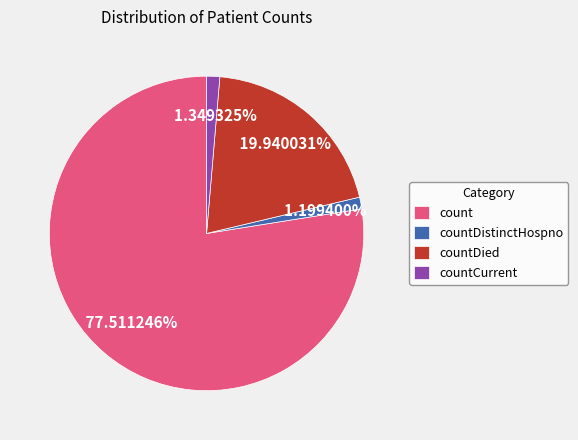

To the nearest percent, what percentage of the pie is count?

78%